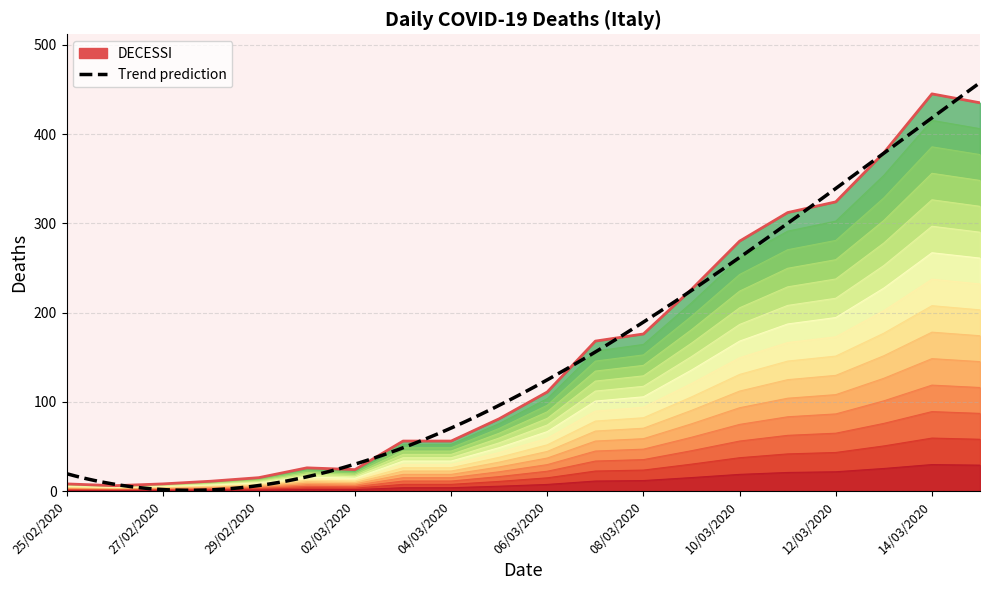

How many interior local peaks (higher than both neighbors) does the data have?

2